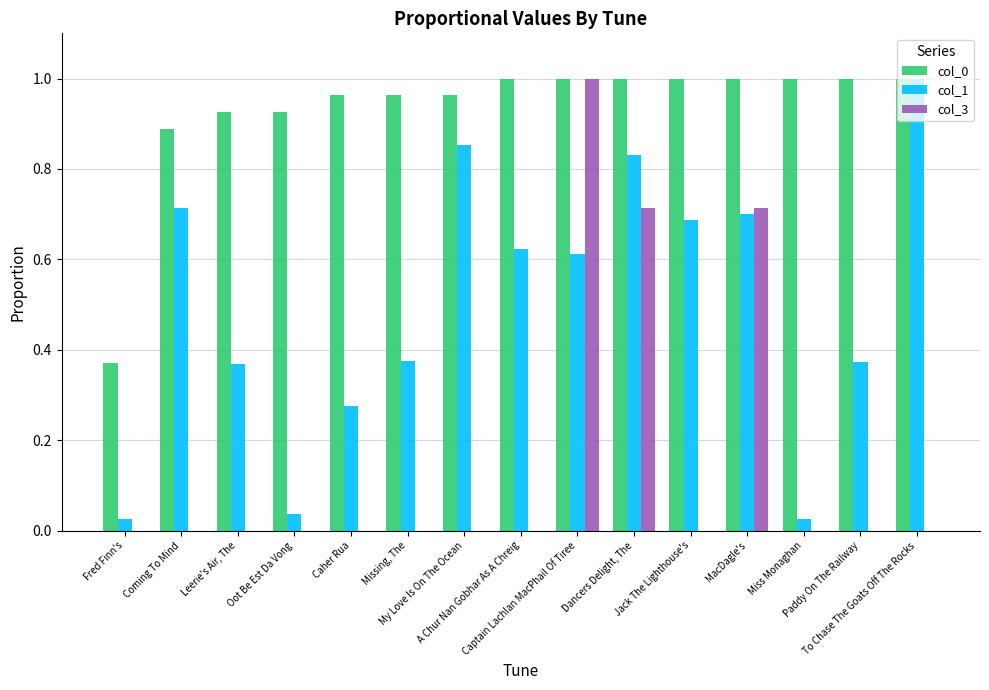

What is the sum of all col_1 values?

7.5